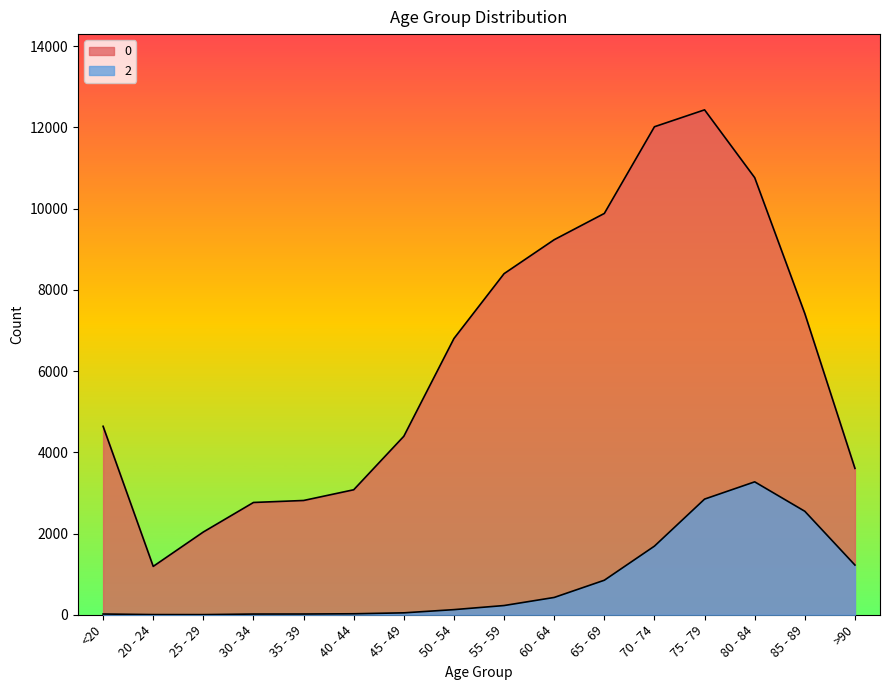

Rank the series by their maximum value, from lowest to highest.

2, 0